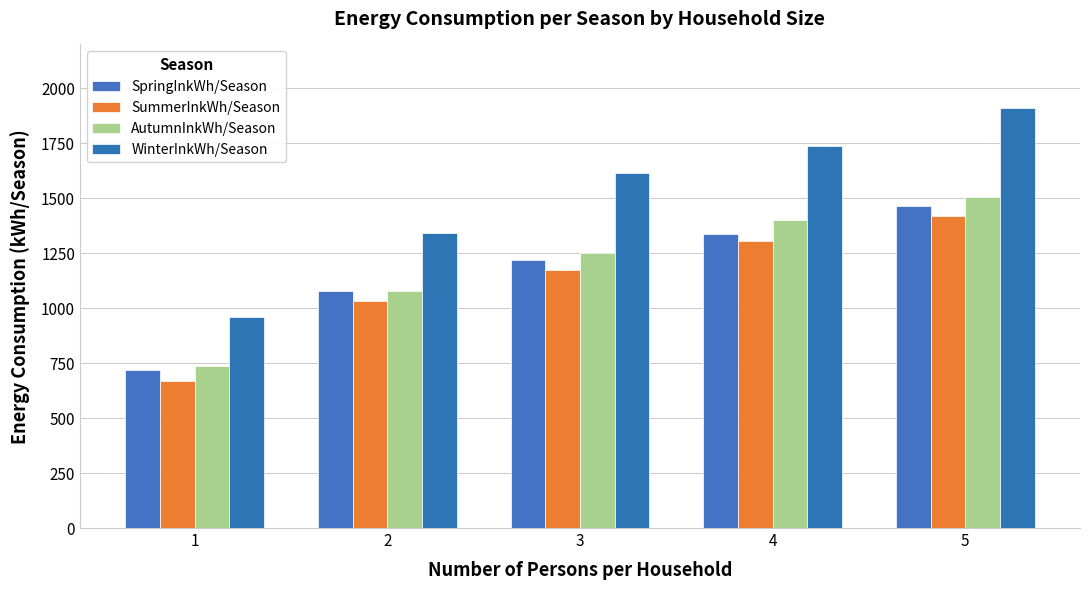

At which category does the chart reach its peak across all series?

5